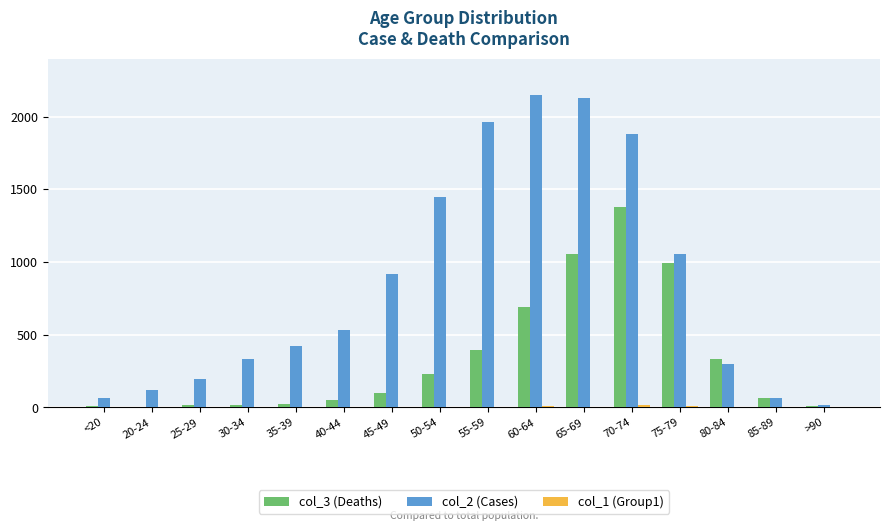

The col_3 (Deaths) series shows 681 at 65-69. True or false?

False